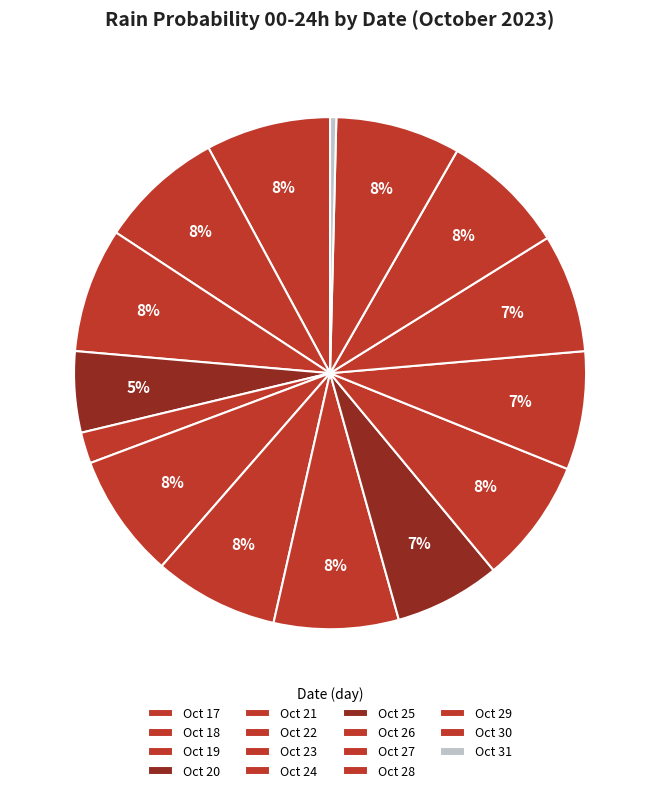

Which category has the biggest portion of the pie?

2023-10-17